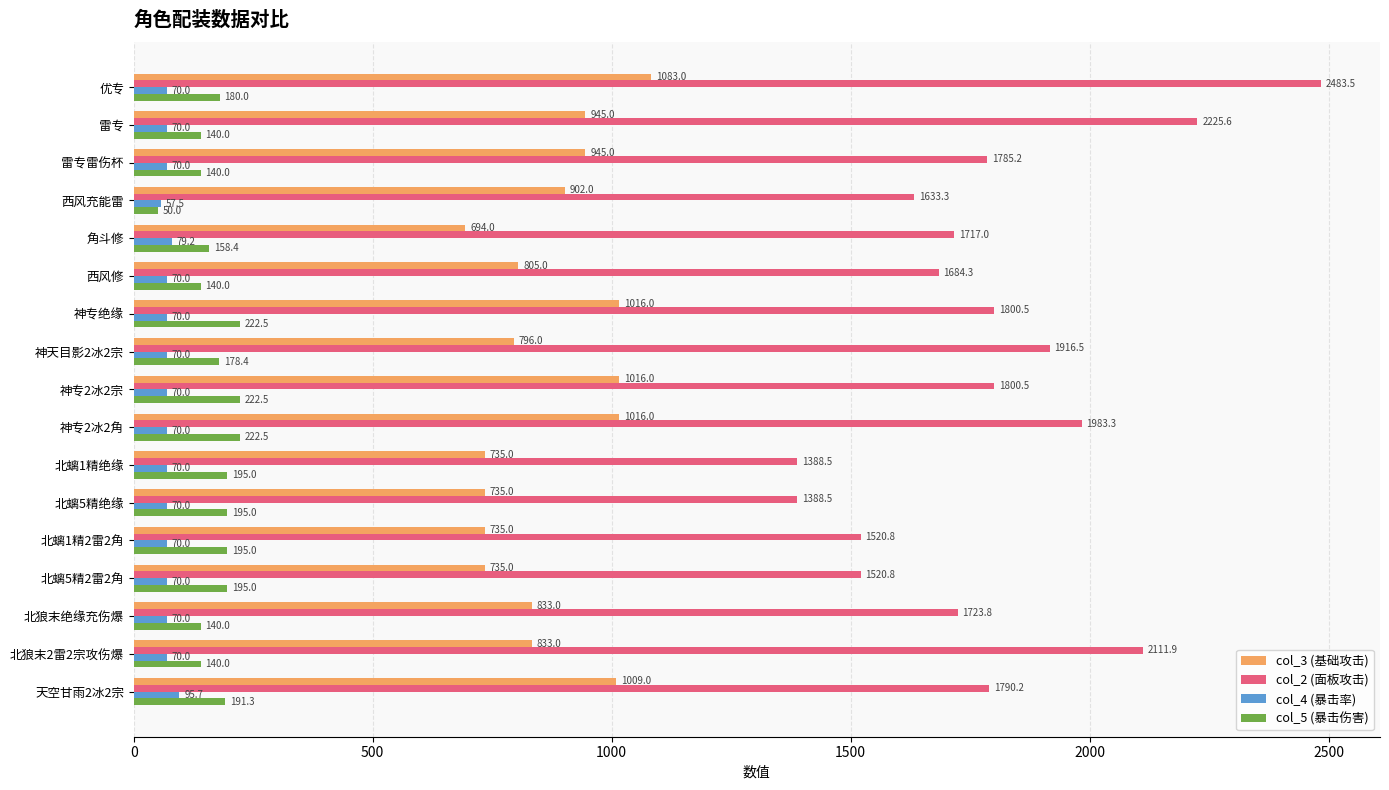

What is the total value across all series at 西风修?

2699.3